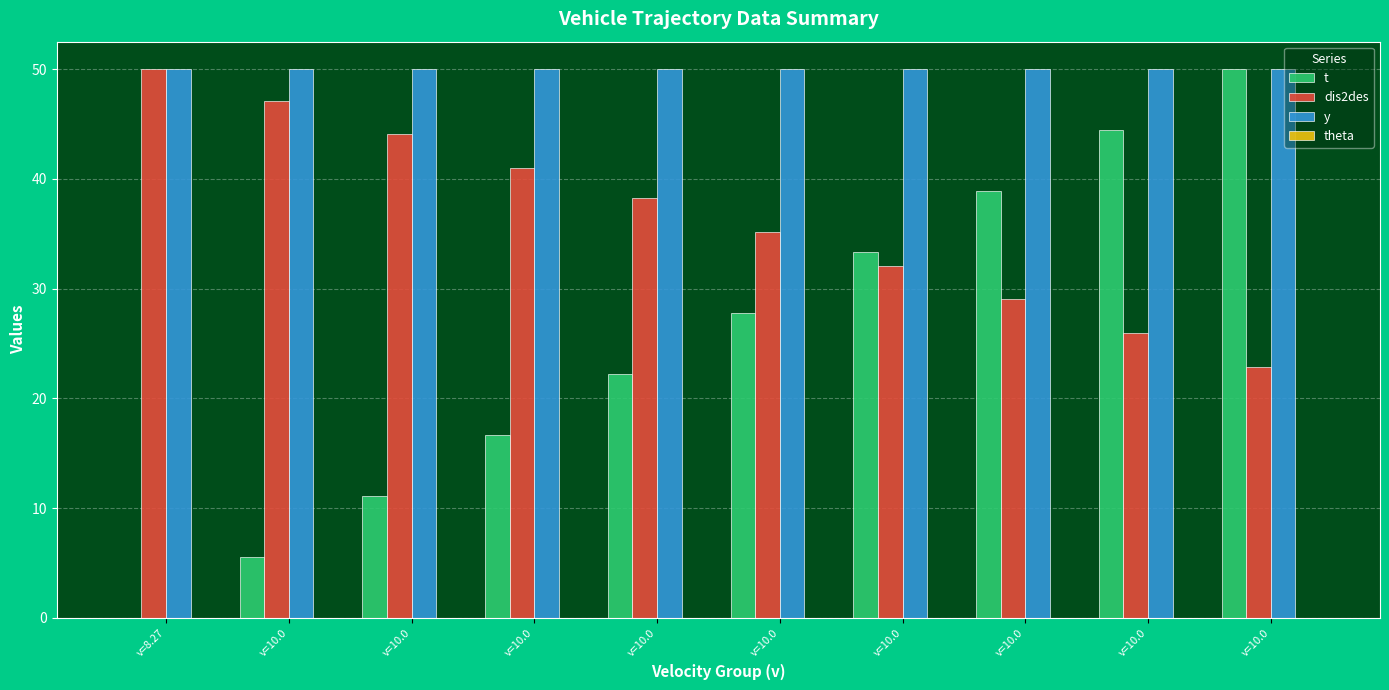

Reading left to right, list all the values displayed in this chart.

t: v=8.27=0.0	v=10.0=5.6	v=10.0=11.1	v=10.0=16.7	v=10.0=22.2	v=10.0=27.8	v=10.0=33.3	v=10.0=38.9	v=10.0=44.4	v=10.0=50.0
dis2des: v=8.27=50.0	v=10.0=47.1	v=10.0=44.1	v=10.0=41.0	v=10.0=38.2	v=10.0=35.2	v=10.0=32.1	v=10.0=29.0	v=10.0=25.9	v=10.0=22.9
y: v=8.27=50.0	v=10.0=50.0	v=10.0=50.0	v=10.0=50.0	v=10.0=50.0	v=10.0=50.0	v=10.0=50.0	v=10.0=50.0	v=10.0=50.0	v=10.0=50.0
theta: v=8.27=0.0	v=10.0=0.0	v=10.0=0.0	v=10.0=0.0	v=10.0=0.0	v=10.0=0.0	v=10.0=0.0	v=10.0=0.0	v=10.0=0.0	v=10.0=0.0